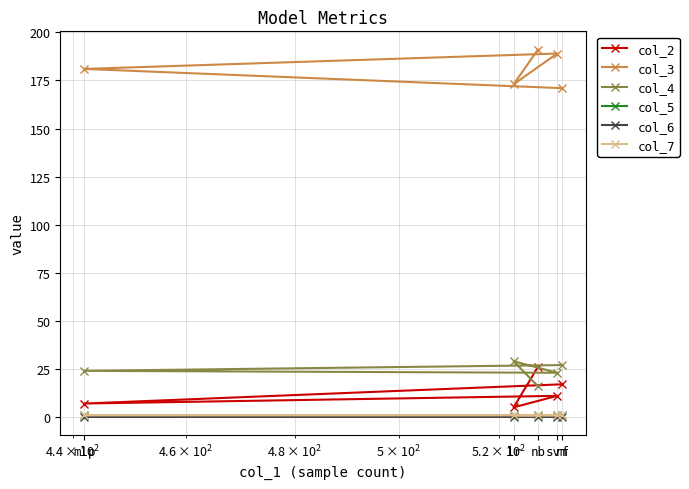

At which label does col_7 reach its minimum?

lr